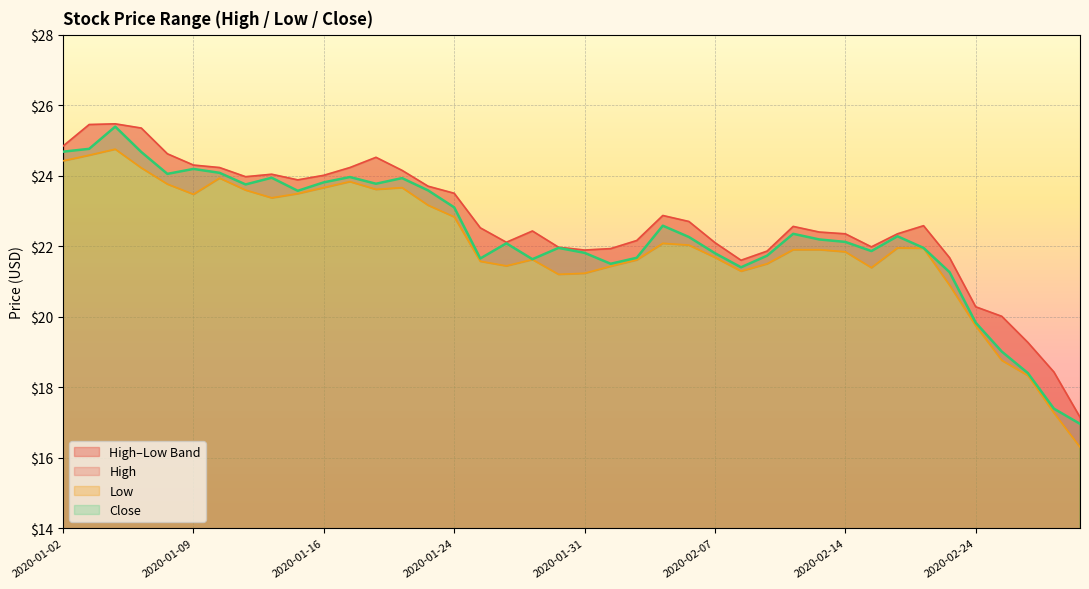

True or false: Close has a value of 22.1 at 2020-02-14.

True